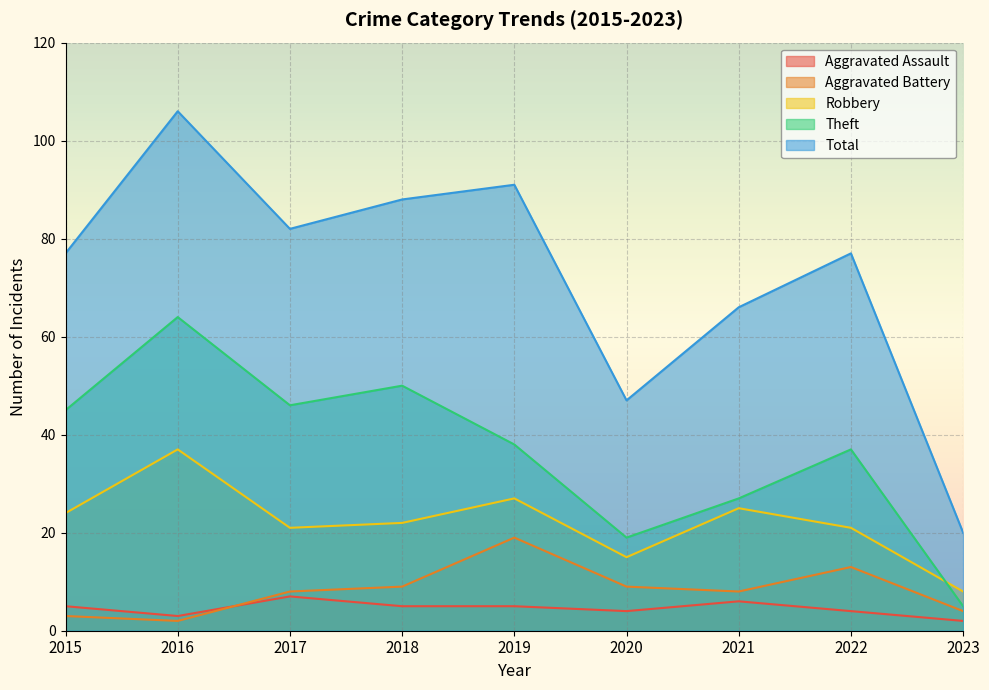

What is the total value across all series at 2021?

132